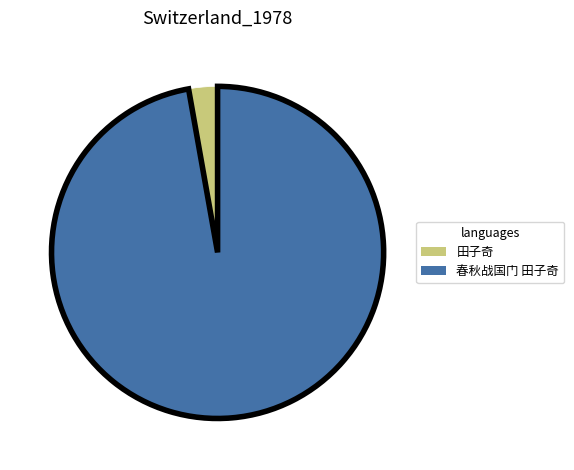

Do 春秋战国门 田子奇 and 田子奇 together represent more than half of the pie?

Yes